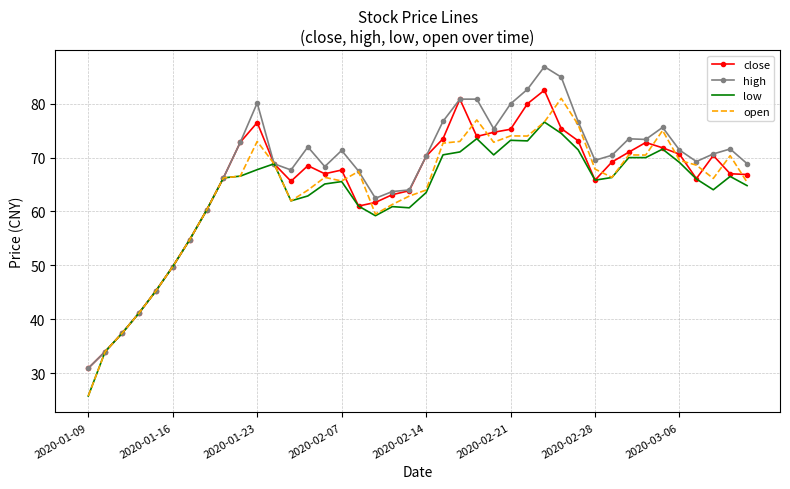

What is the greatest value displayed?

86.9